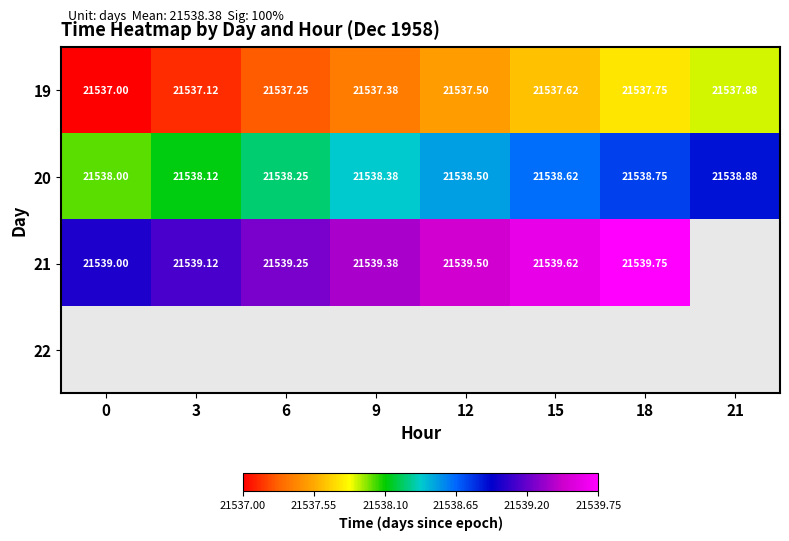

The value of 21 at 12 is 21539.5. True or false?

True